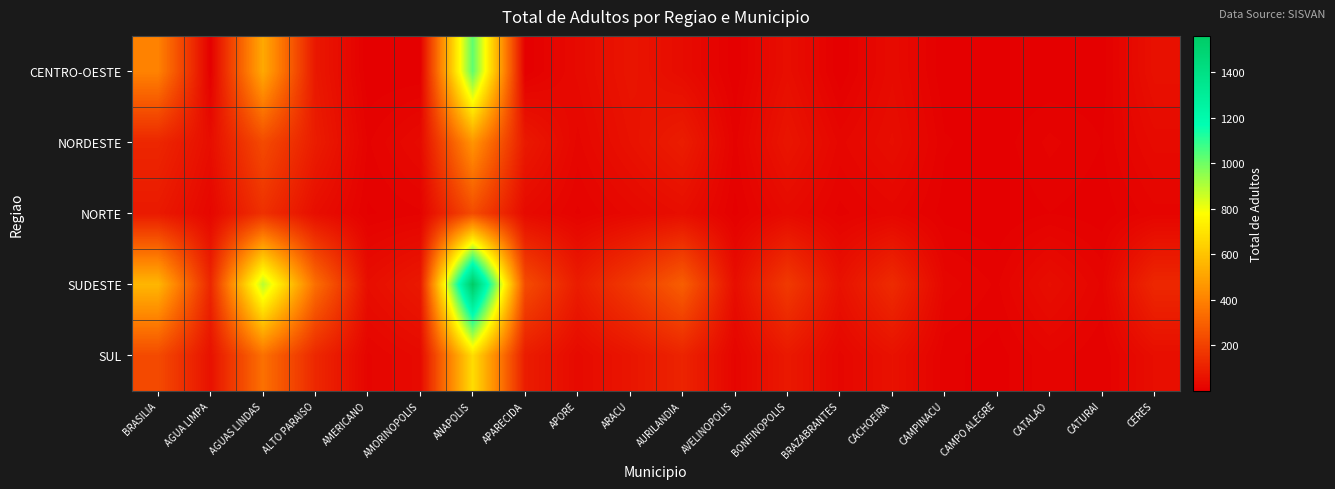

Reading left to right, list all the values displayed in this chart.

CENTRO-OESTE: BRASILIA=400	AGUA LIMPA=2	AGUAS LINDAS=519	ALTO PARAISO=75	AMERICANO=1	AMORINOPOLIS=1	ANAPOLIS=1026	APARECIDA=2	APORE=33	ARACU=66	AURILANDIA=38	AVELINOPOLIS=2	BONFINOPOLIS=47	BRAZABRANTES=1	CACHOEIRA=36	CAMPINACU=1	CAMPO ALEGRE=1	CATALAO=1	CATURAI=3	CERES=53
NORDESTE: BRASILIA=120	AGUA LIMPA=45	AGUAS LINDAS=230	ALTO PARAISO=89	AMERICANO=12	AMORINOPOLIS=34	ANAPOLIS=456	APARECIDA=78	APORE=23	ARACU=56	AURILANDIA=90	AVELINOPOLIS=11	BONFINOPOLIS=67	BRAZABRANTES=23	CACHOEIRA=45	CAMPINACU=8	CAMPO ALEGRE=3	CATALAO=15	CATURAI=7	CERES=34
NORTE: BRASILIA=80	AGUA LIMPA=23	AGUAS LINDAS=150	ALTO PARAISO=45	AMERICANO=6	AMORINOPOLIS=12	ANAPOLIS=234	APARECIDA=34	APORE=12	ARACU=28	AURILANDIA=45	AVELINOPOLIS=5	BONFINOPOLIS=34	BRAZABRANTES=11	CACHOEIRA=22	CAMPINACU=4	CAMPO ALEGRE=1	CATALAO=7	CATURAI=3	CERES=17
SUDESTE: BRASILIA=560	AGUA LIMPA=120	AGUAS LINDAS=890	ALTO PARAISO=340	AMERICANO=45	AMORINOPOLIS=78	ANAPOLIS=1560	APARECIDA=234	APORE=89	ARACU=178	AURILANDIA=290	AVELINOPOLIS=45	BONFINOPOLIS=178	BRAZABRANTES=56	CACHOEIRA=134	CAMPINACU=23	CAMPO ALEGRE=12	CATALAO=45	CATURAI=18	CERES=123
SUL: BRASILIA=230	AGUA LIMPA=56	AGUAS LINDAS=345	ALTO PARAISO=123	AMERICANO=18	AMORINOPOLIS=34	ANAPOLIS=678	APARECIDA=89	APORE=34	ARACU=67	AURILANDIA=112	AVELINOPOLIS=18	BONFINOPOLIS=78	BRAZABRANTES=23	CACHOEIRA=56	CAMPINACU=9	CAMPO ALEGRE=4	CATALAO=18	CATURAI=7	CERES=45